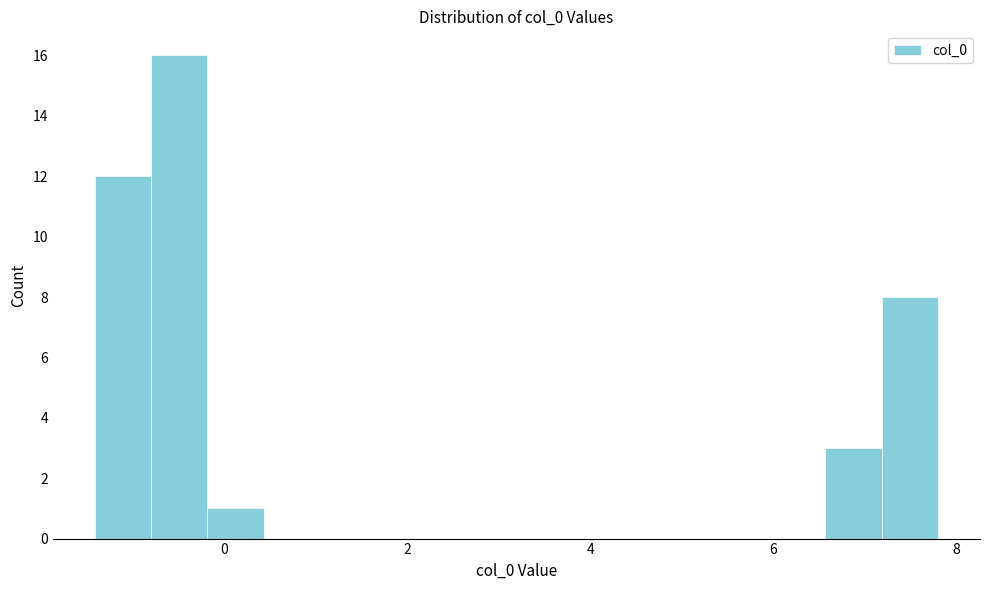

Read against the x-axis, roughly where is the centre of the tallest bar?

-0.4